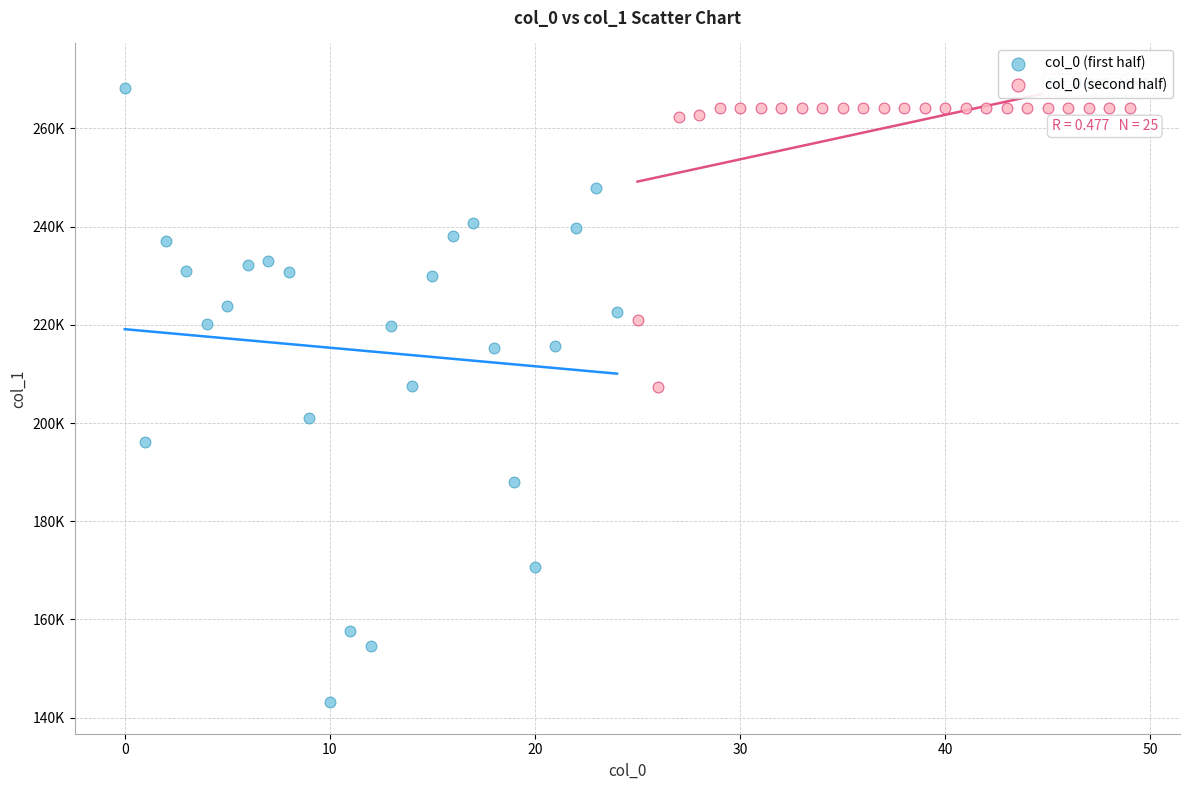

Which series reaches the maximum Y coordinate?

col_0 (first half)